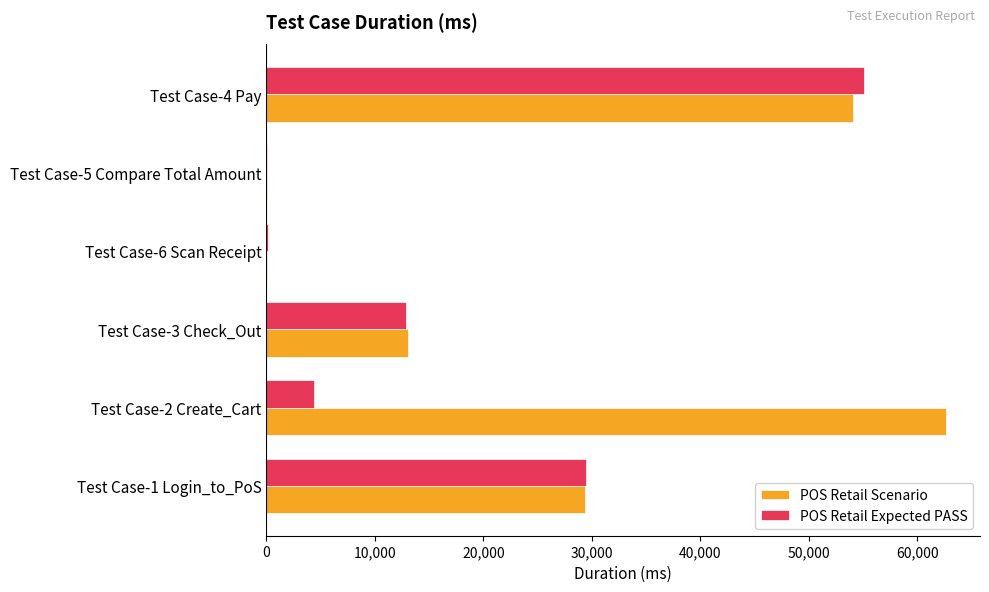

Count the number of data series in this chart.

2